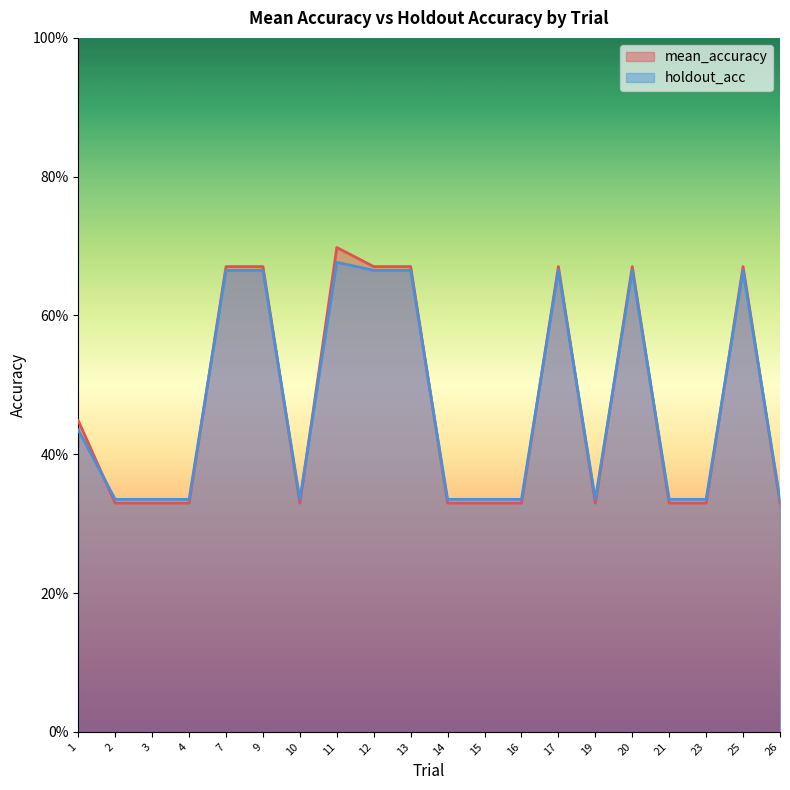

What are all the series names shown in the legend?

mean_accuracy, holdout_acc